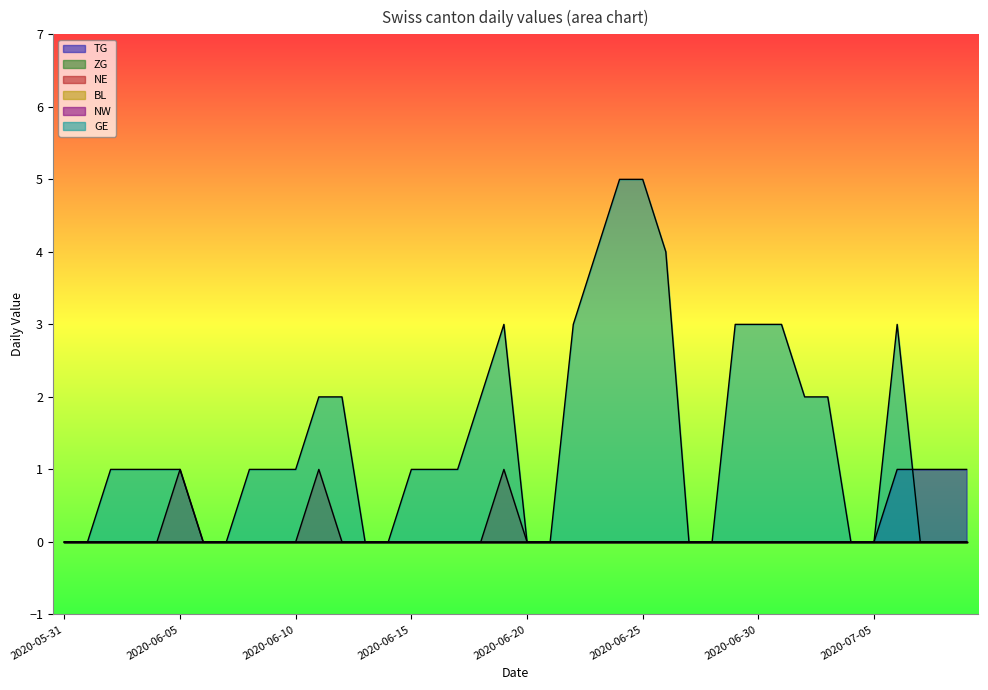

The value of NE at 2020-06-20 is 1. True or false?

False